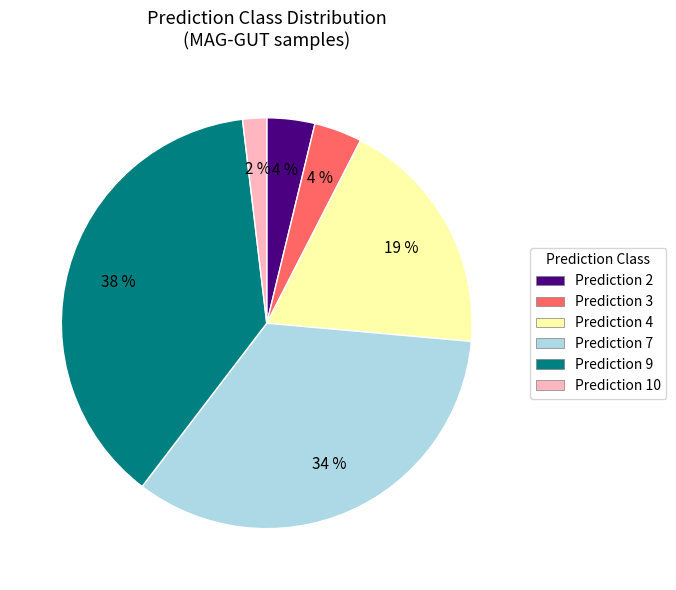

What is the smallest slice in the pie chart?

Prediction 10